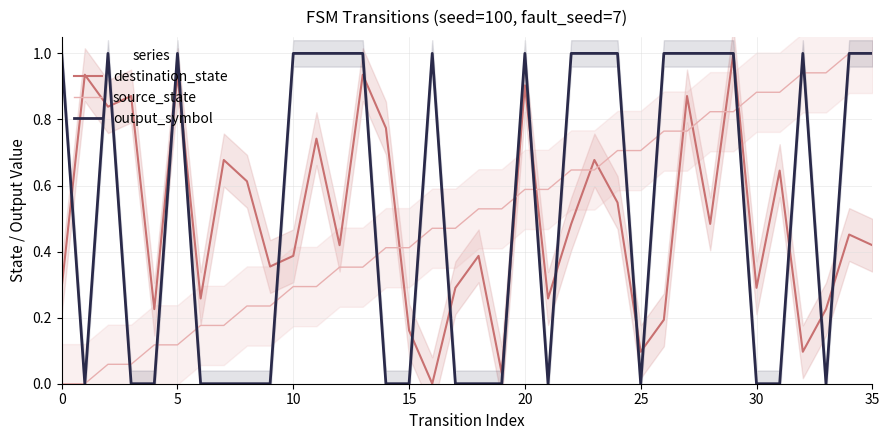

What is the label of the 28th point from the left?

27